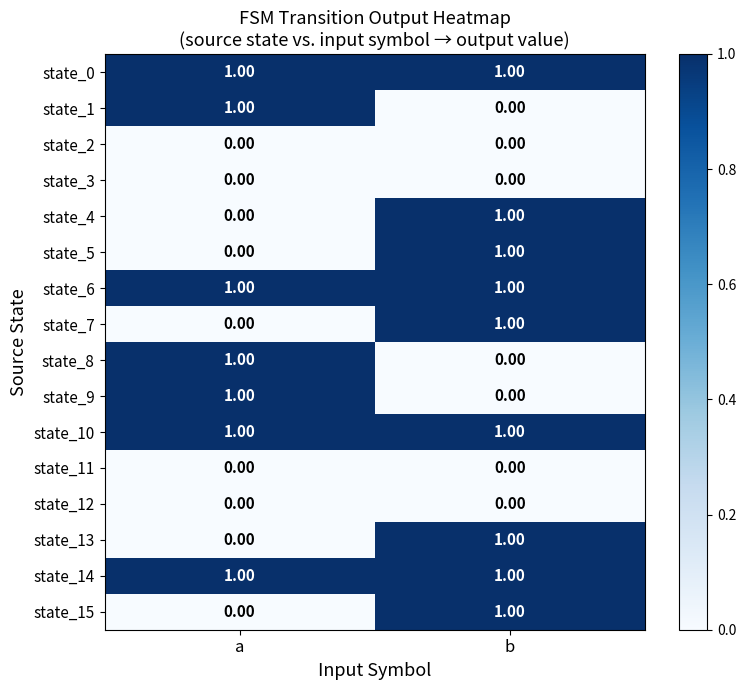

What is the difference between the highest and lowest values at b?

1